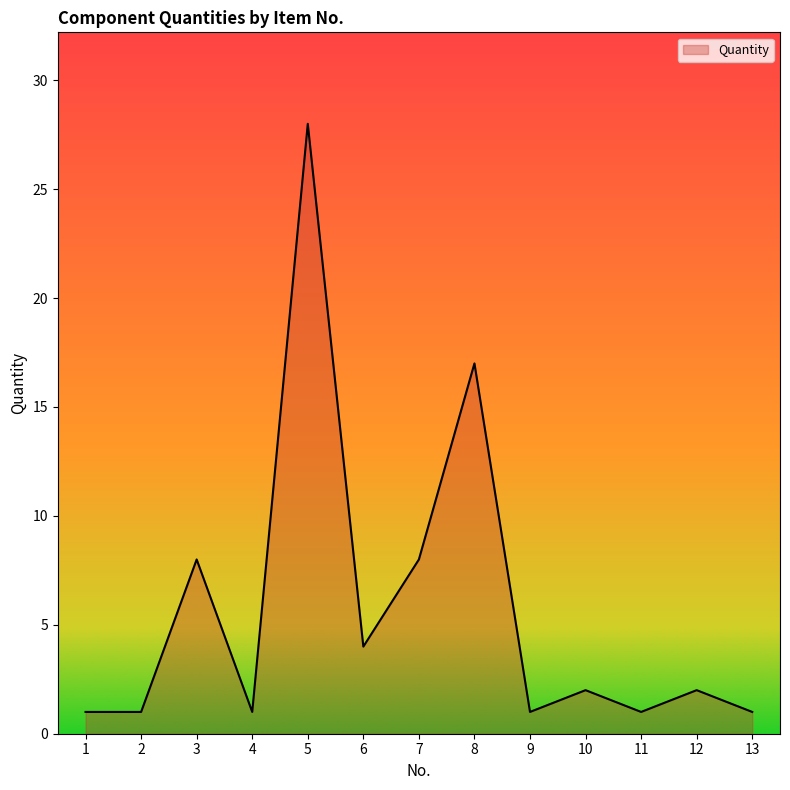

The value at 5 is 46. True or false?

False